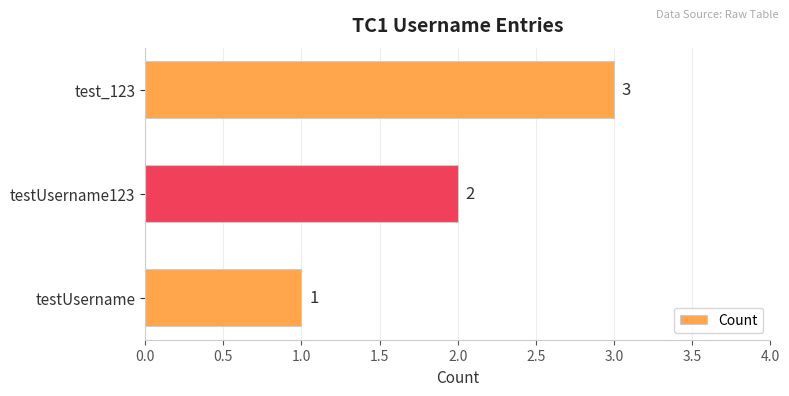

What is the minimum value shown in the chart?

1